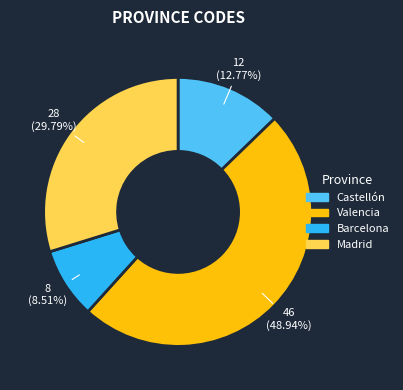

To the nearest percent, what is the combined percentage of Barcelona and Madrid?

38%